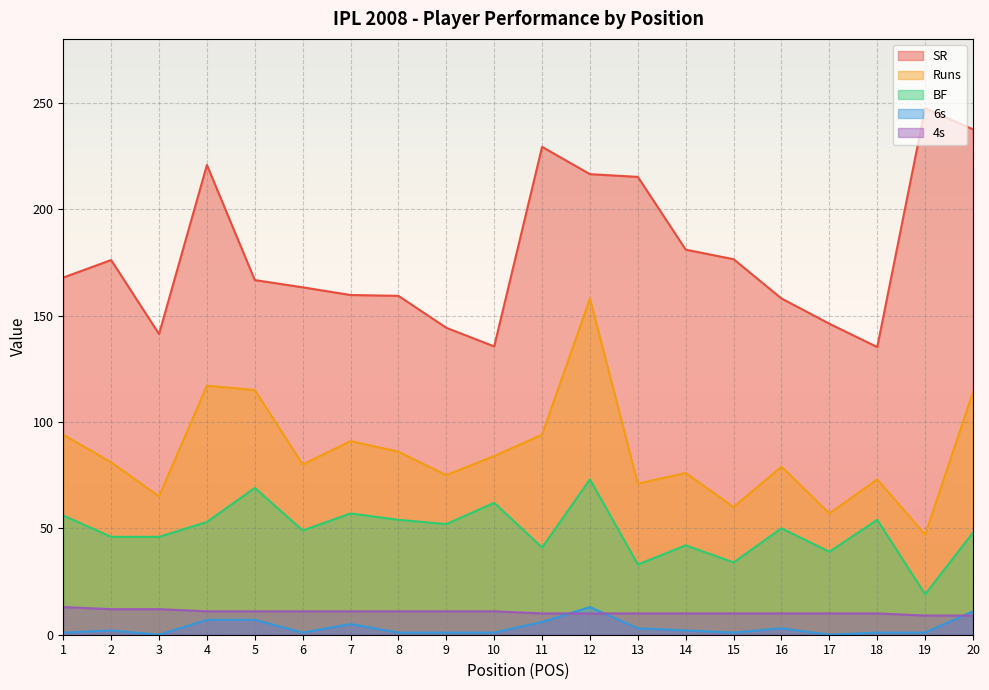

Is it true that Runs equals 54.7 at 4?

False